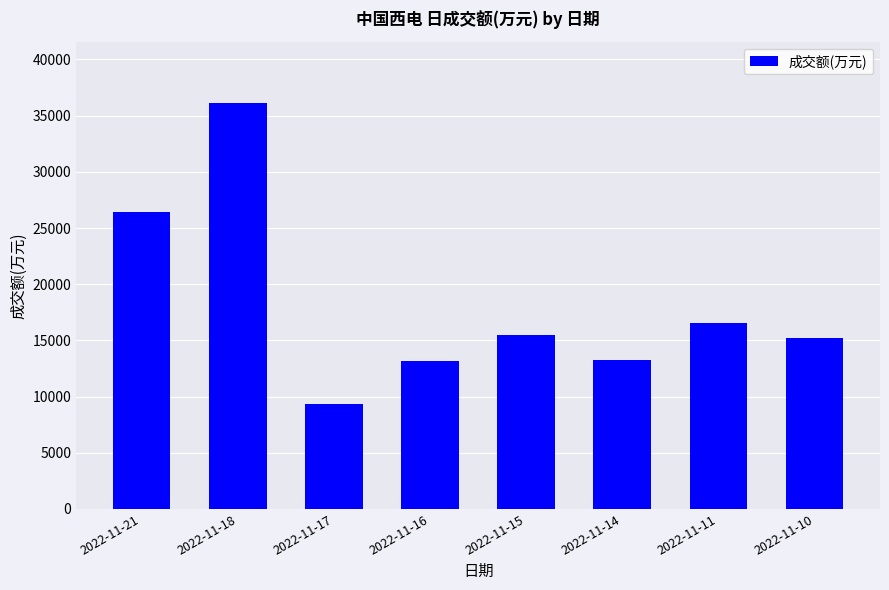

What is the greatest value displayed?

36170